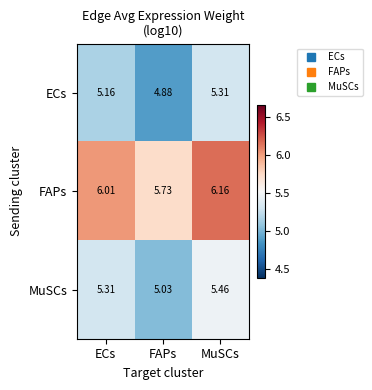

Which category has the highest value in the ECs series?

MuSCs